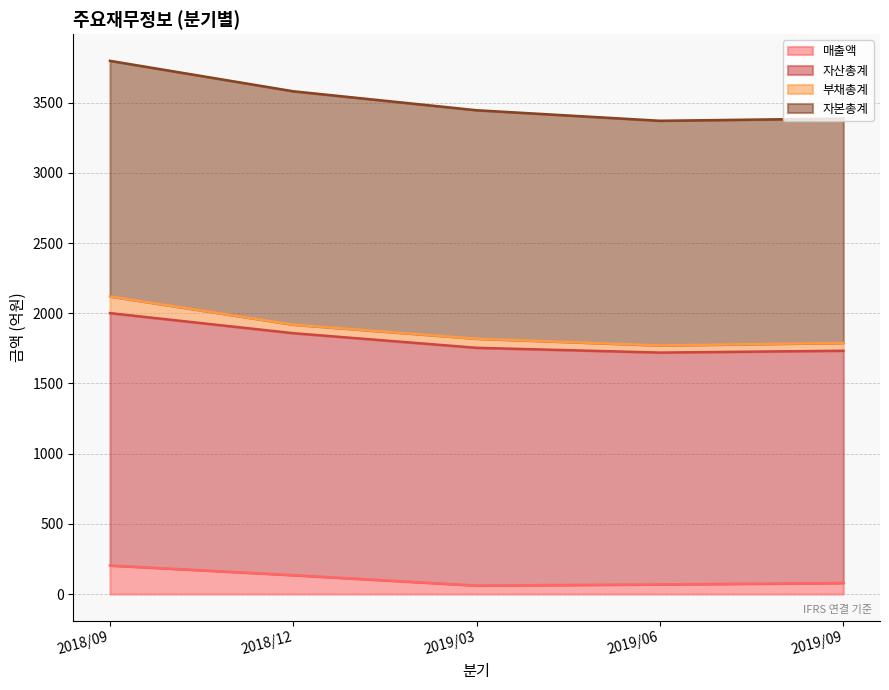

What position from the right is 2018/12?

4